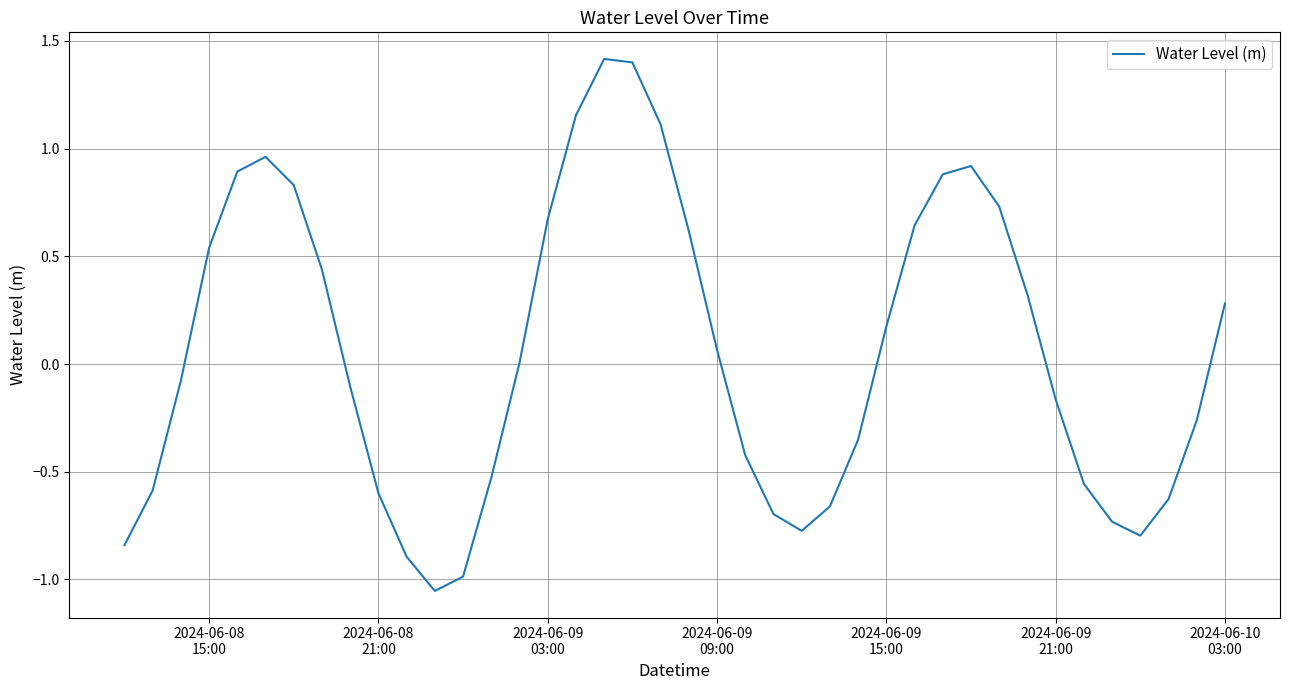

What is the difference between the maximum and minimum values?

2.5